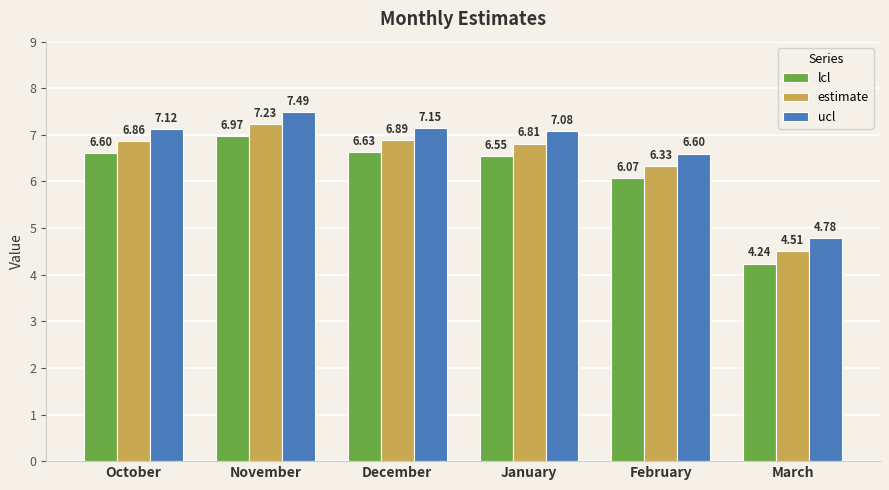

At how many categories does at least one series exceed 5?

5